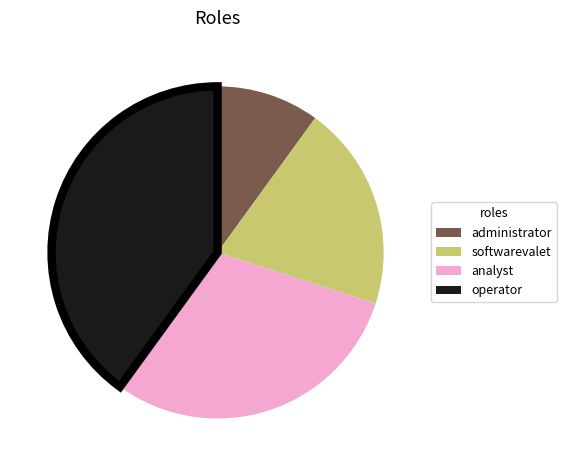

Which has a higher value, administrator or softwarevalet?

softwarevalet